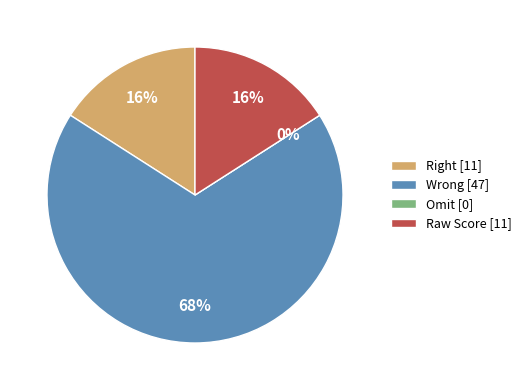

Which category has the biggest portion of the pie?

Wrong